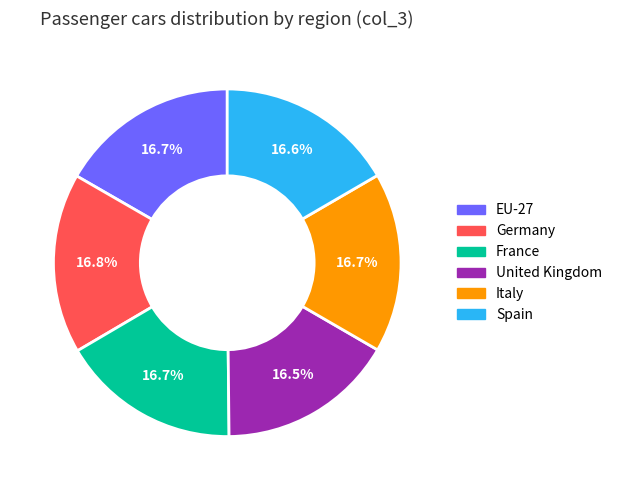

Combined, do Italy and France account for over 50%?

No